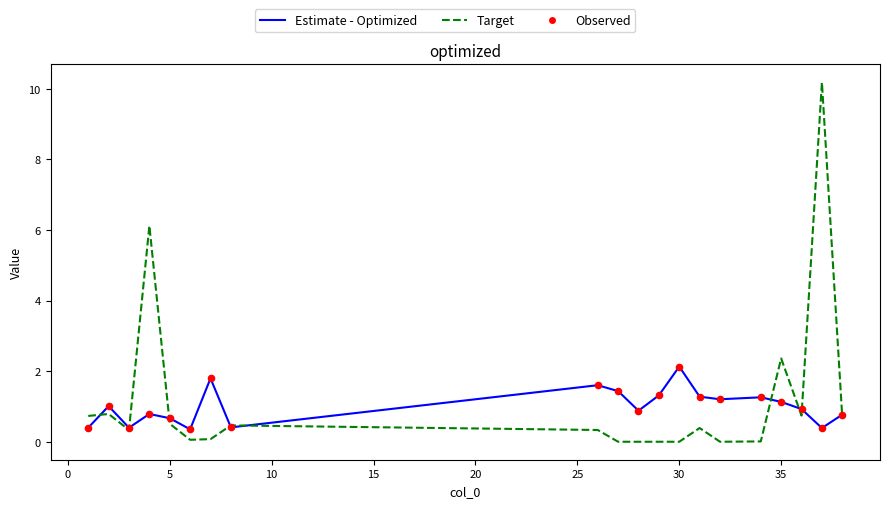

Which series has the widest spread of values?

Target